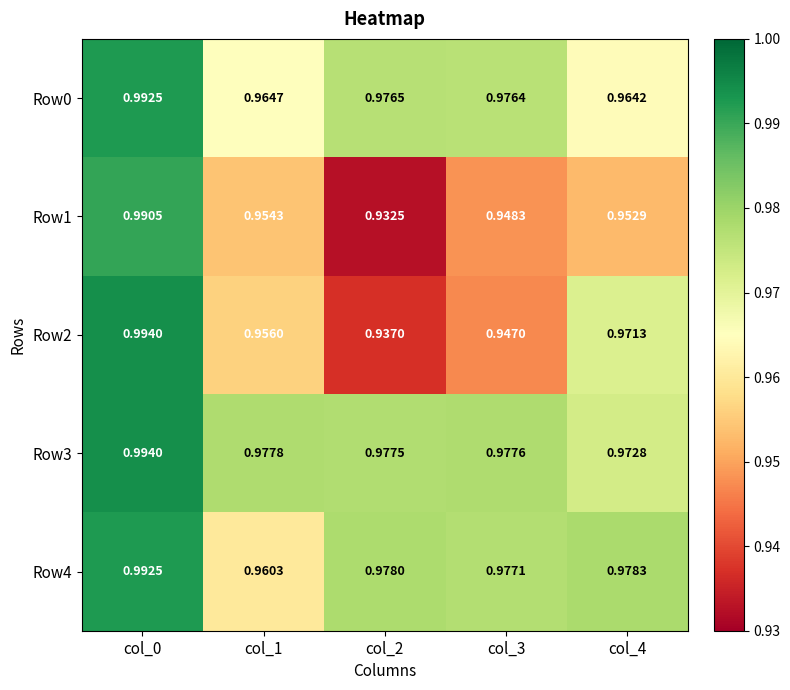

Between col_0 and col_4, which is larger?

col_0